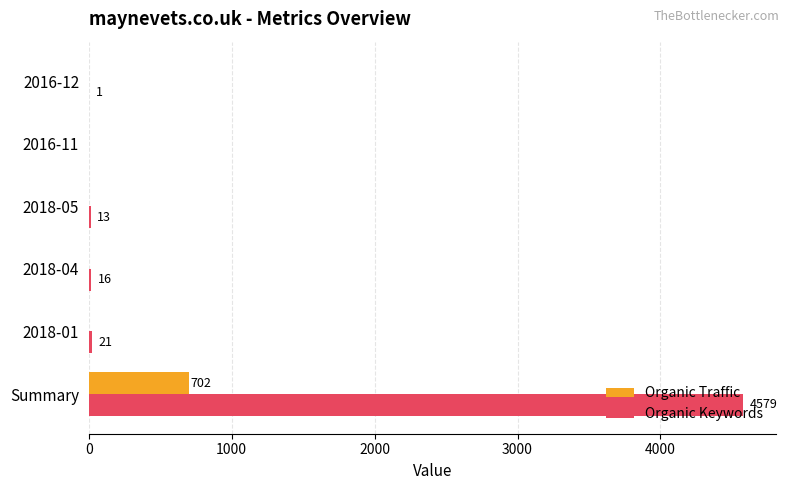

What is the maximum value for Organic Traffic?

702